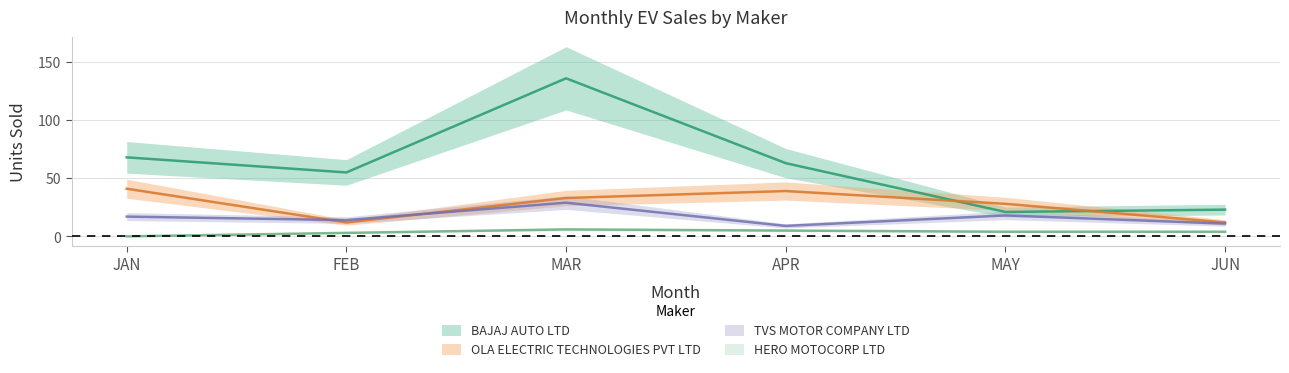

What is the difference between the highest and lowest values at APR?

58